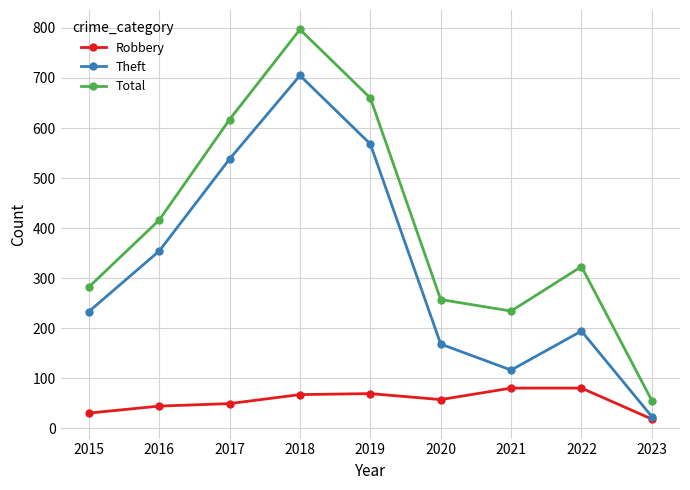

How many interior local valleys does the Theft series have?

1